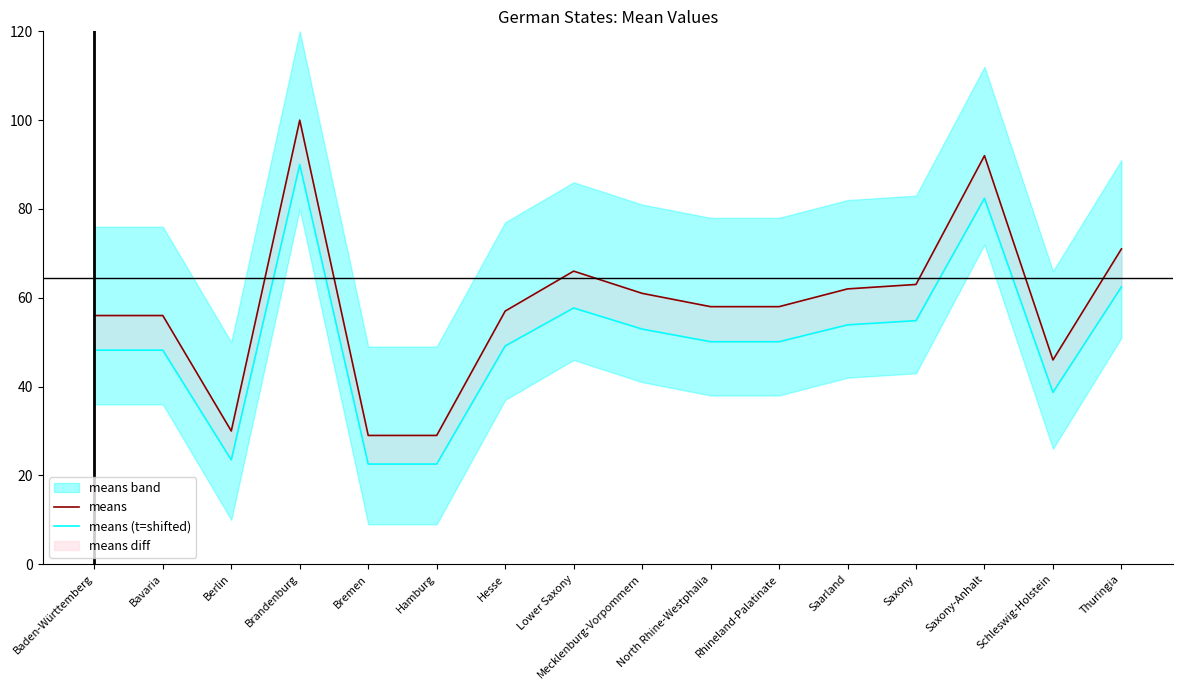

What is the sum of all means (t=shifted) values?

807.3